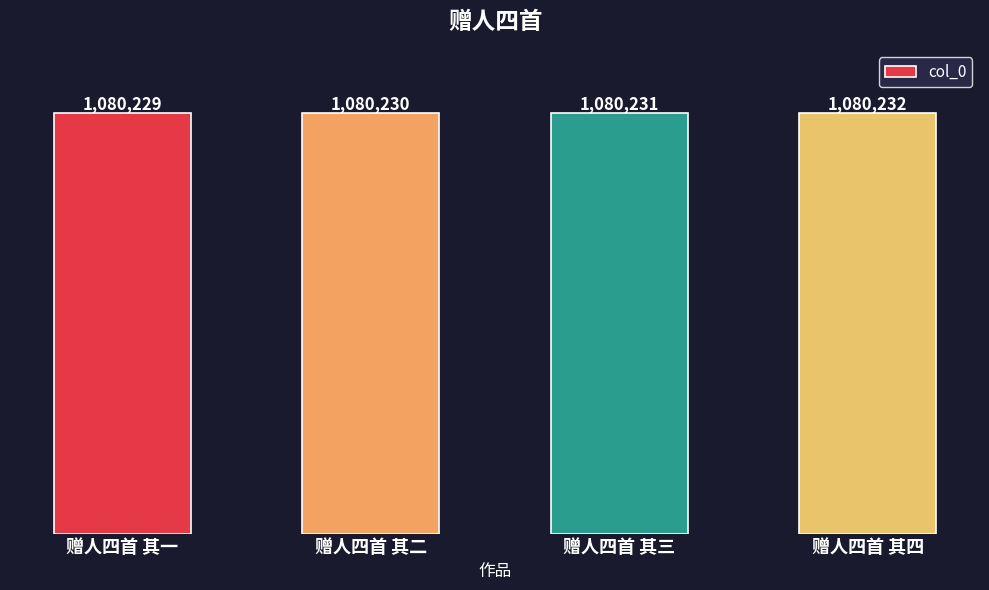

What is the difference between the maximum and minimum values?

3